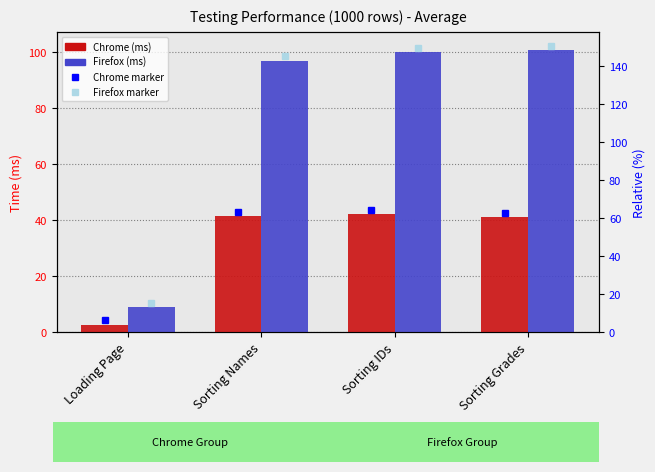

What is the sum of all Firefox (ms) values?

305.8